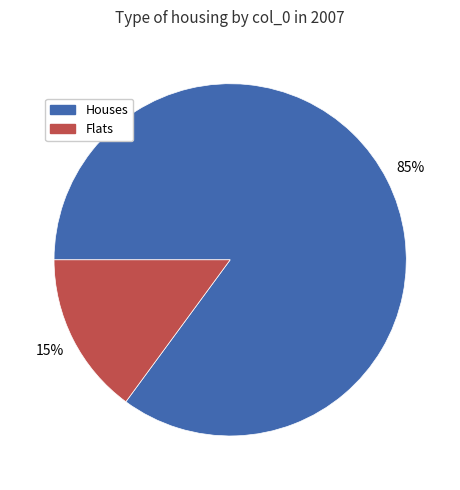

Which slice represents more than half of the pie?

Houses